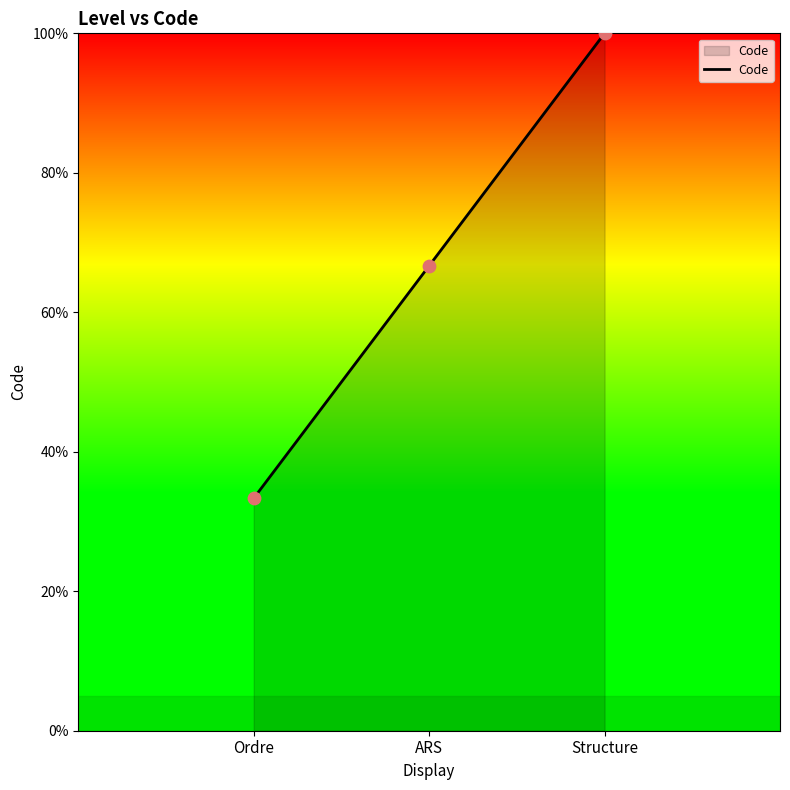

What is the change in value from Ordre to ARS?

+33.3